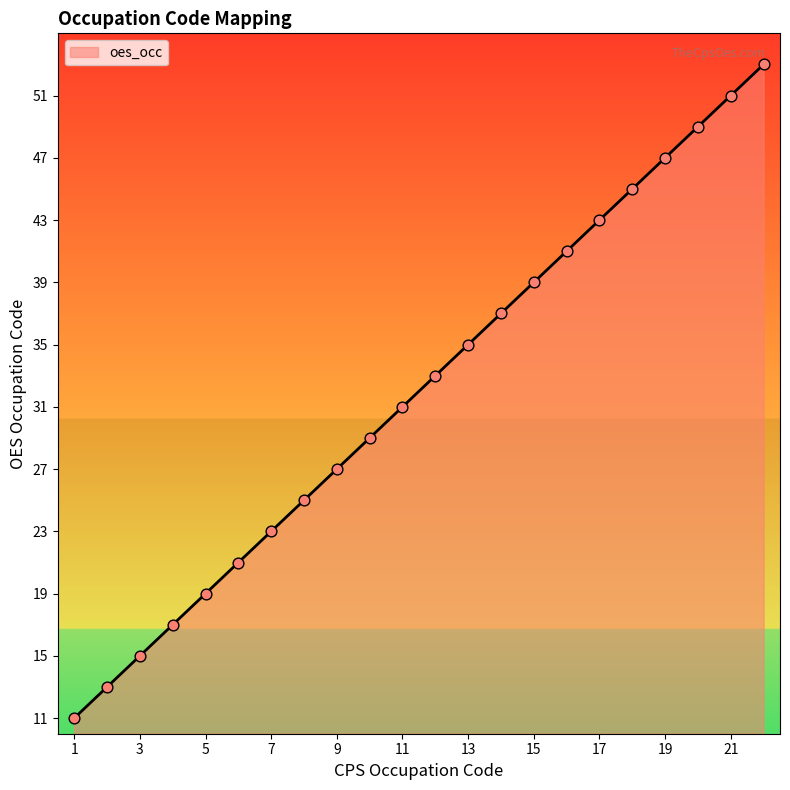

What is the difference between the maximum and minimum values?

42